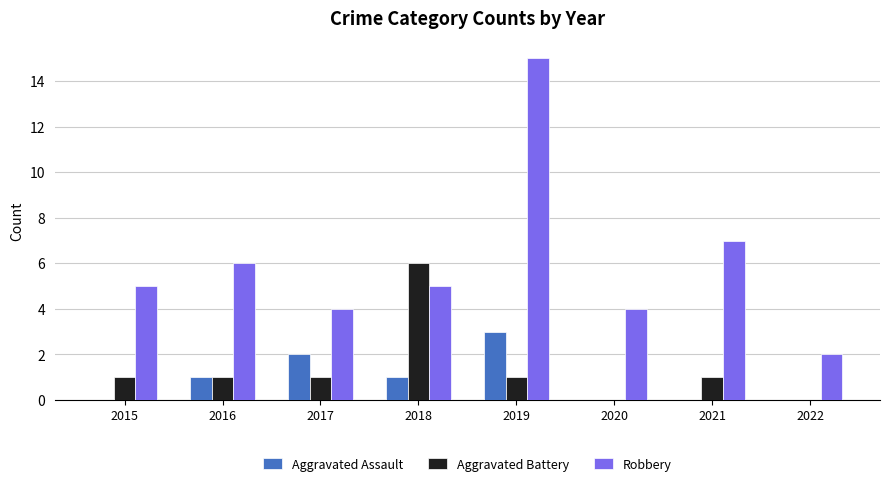

True or false: Robbery has a value of 9 at 2016.

False